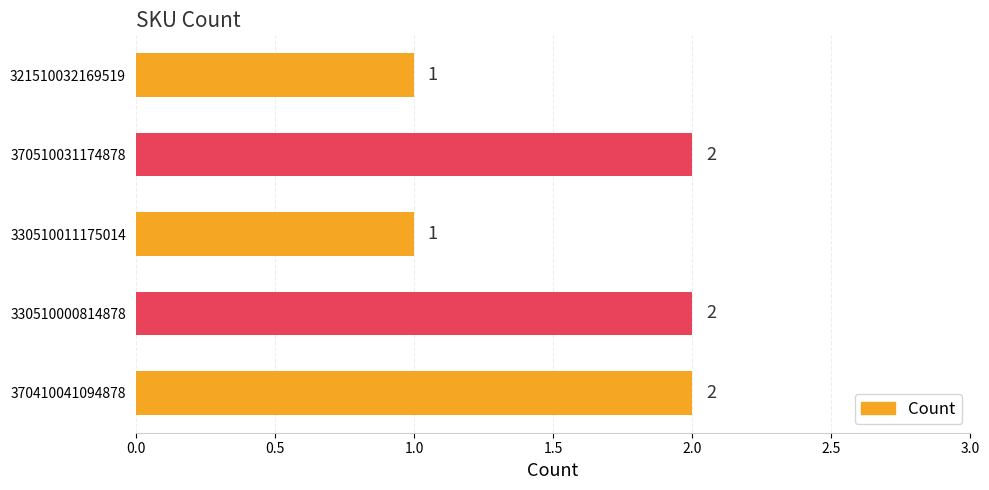

How many values are between 1 and 2?

5